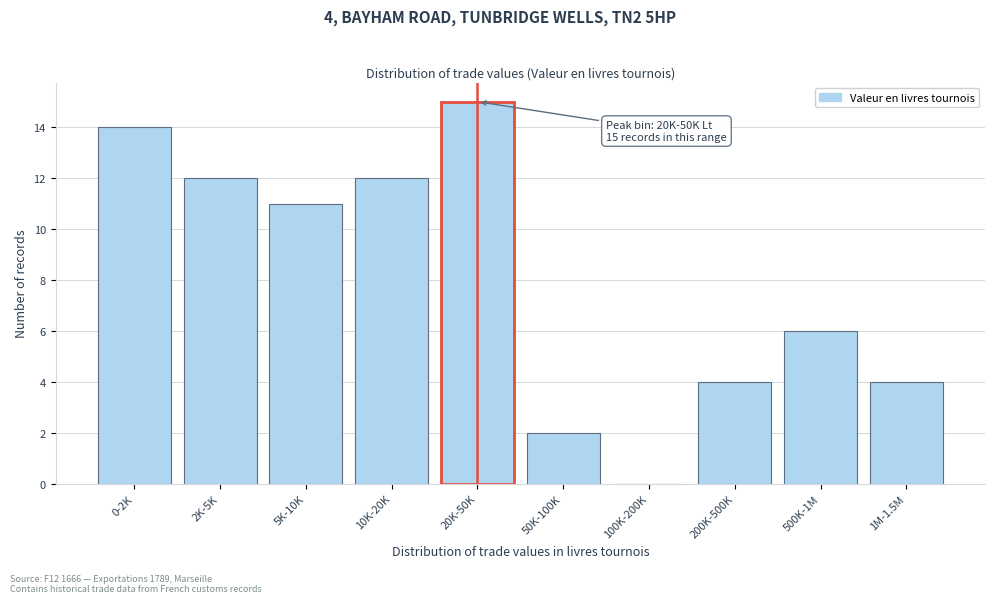

Reading left to right, what are all the values shown in this chart?

0-2K=14	2K-5K=12	5K-10K=11	10K-20K=12	20K-50K=15	50K-100K=2	100K-200K=0	200K-500K=4	500K-1M=6	1M-1.5M=4